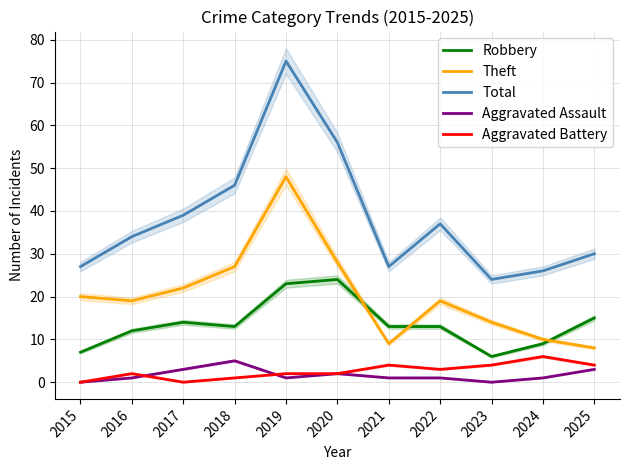

Which category has the highest value in the Theft series?

2019